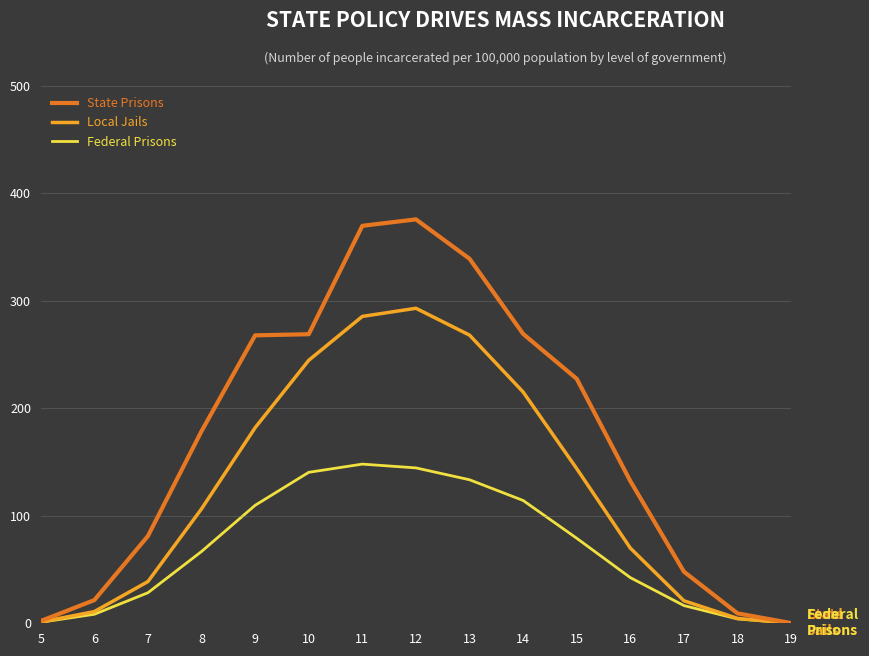

At which label does Local Jails first exceed 106?

8